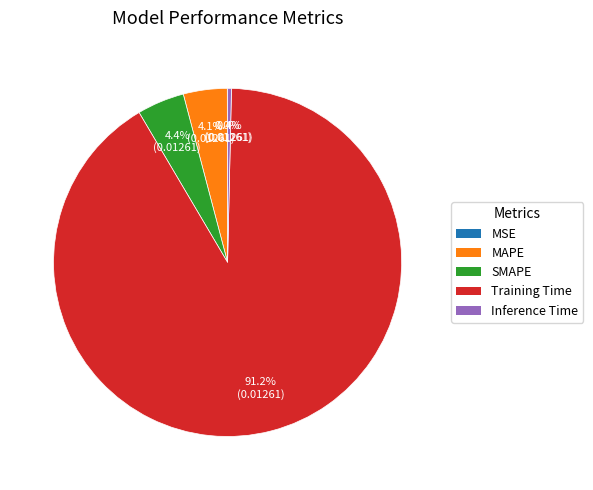

To the nearest percent, what is the combined percentage of SMAPE and Inference Time?

5%